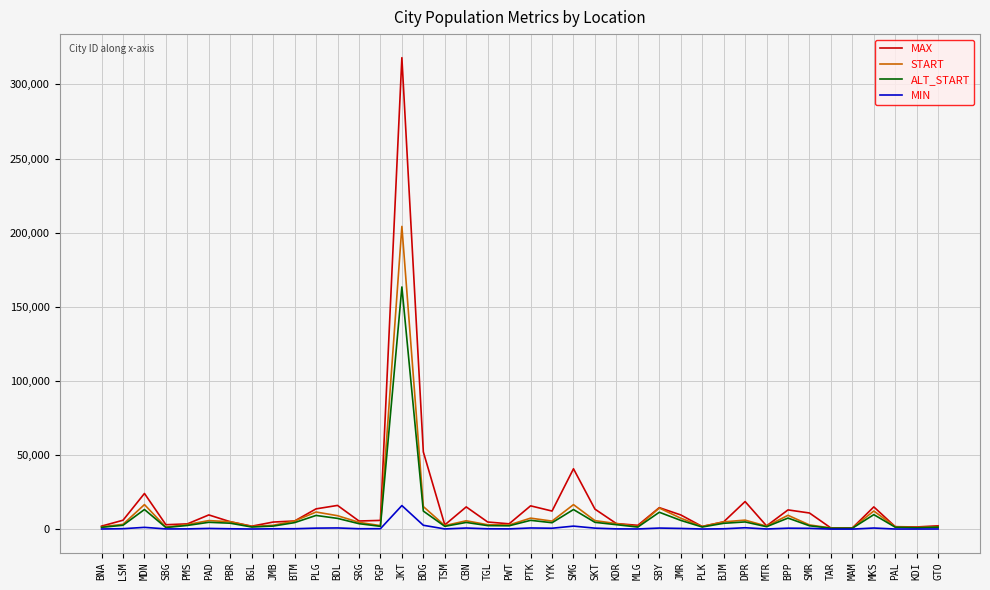

Rank the series by their maximum value, from lowest to highest.

MIN, ALT_START, START, MAX